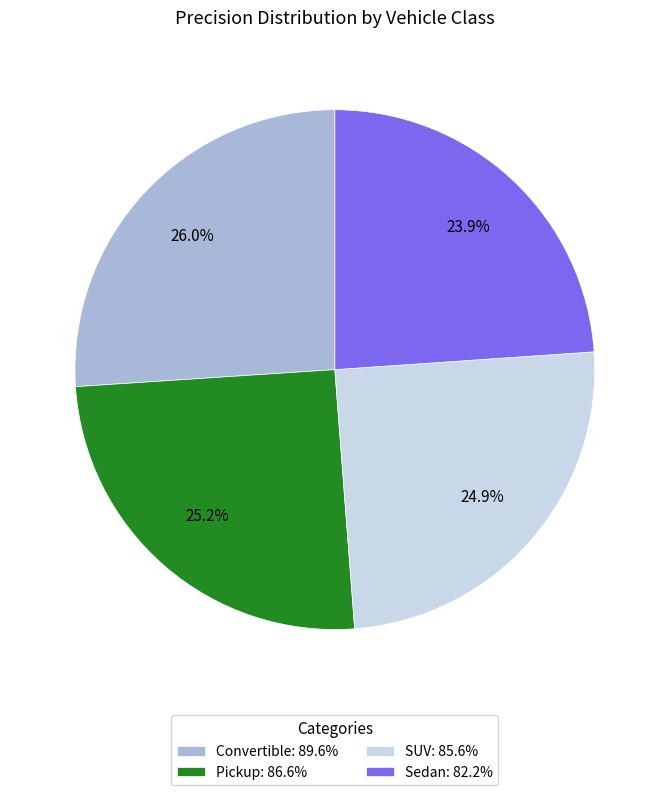

To the nearest percent, what percentage of the pie is Convertible?

26%